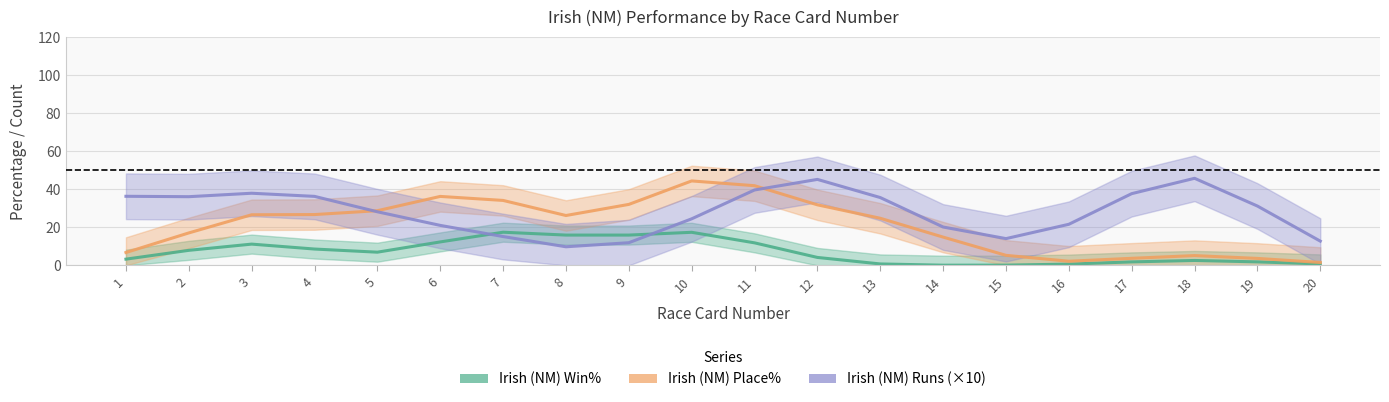

Is the value of Irish (NM) Win% at 1 greater than the value of Irish (NM) Runs (×10) at 5?

No